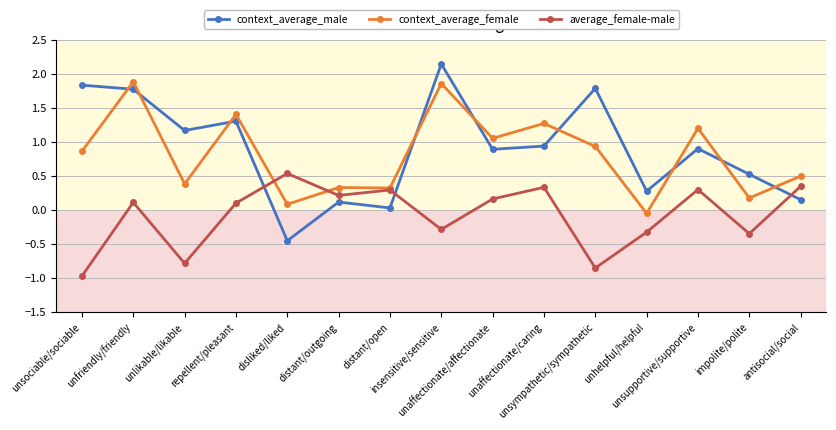

At which category does the chart reach its peak across all series?

insensitive/sensitive